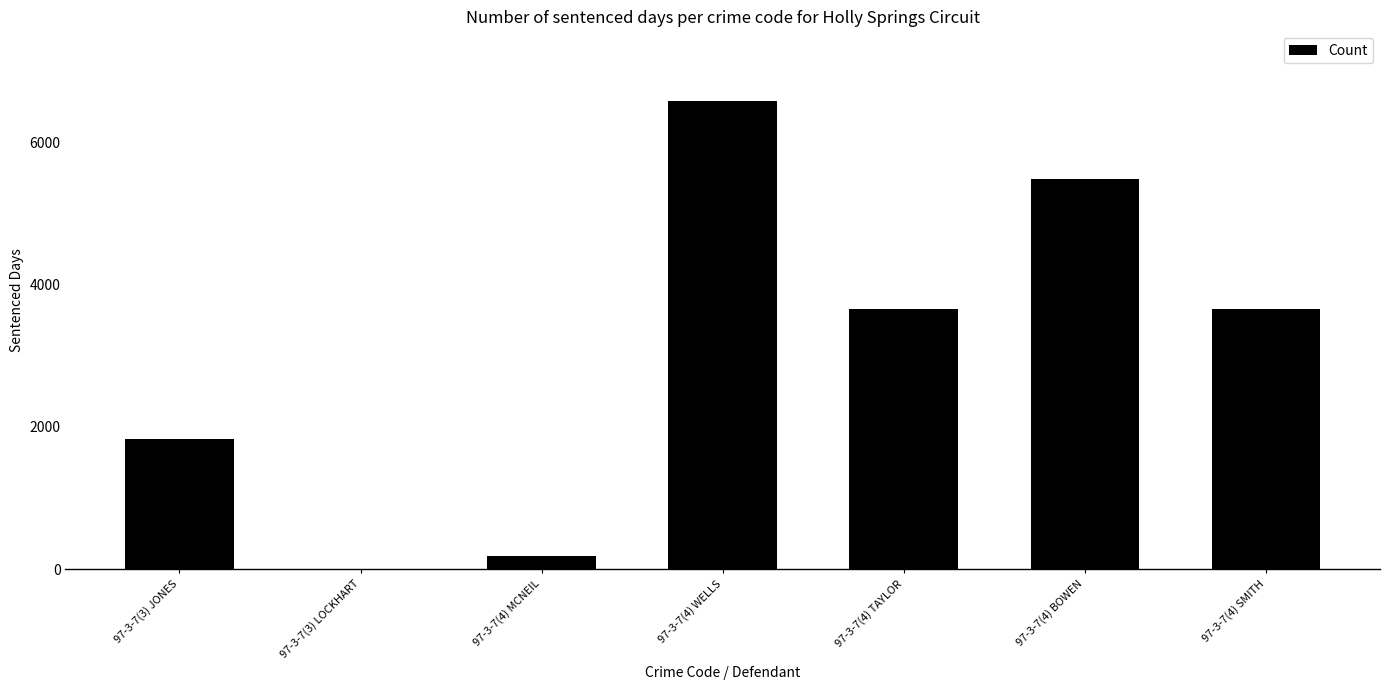

What is the sum of the values at 97-3-7(4) TAYLOR and 97-3-7(4) WELLS?

10228